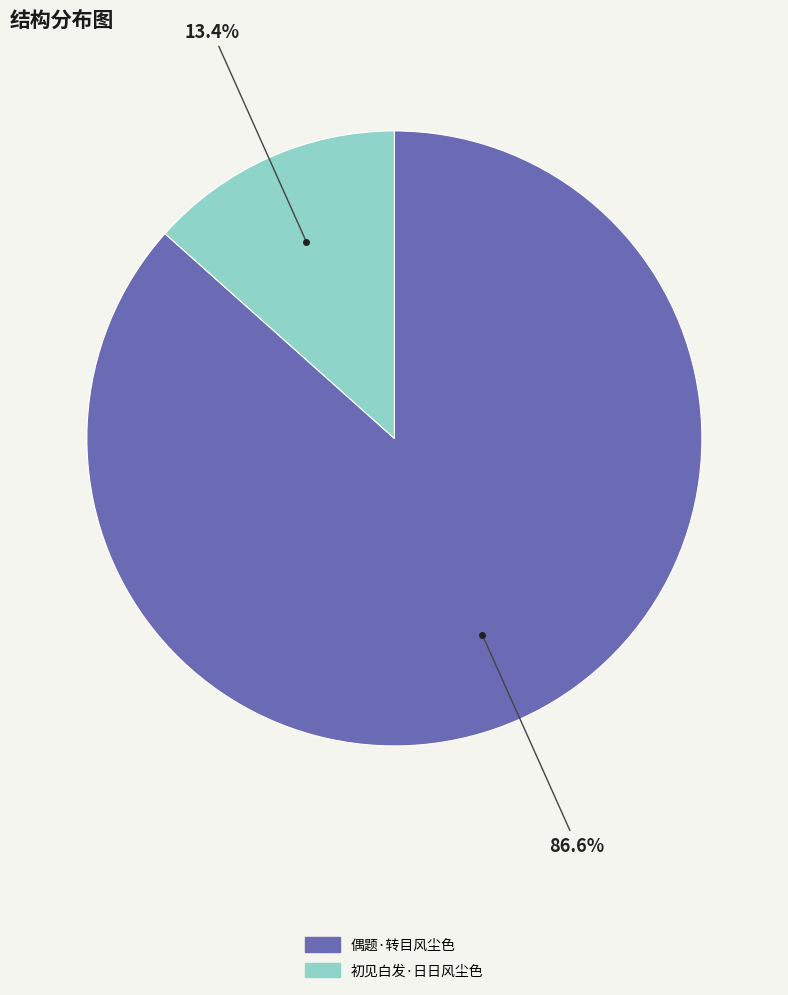

What is the total percentage of 偶题·转目风尘色 and 初见白发·日日风尘色?

100.0%